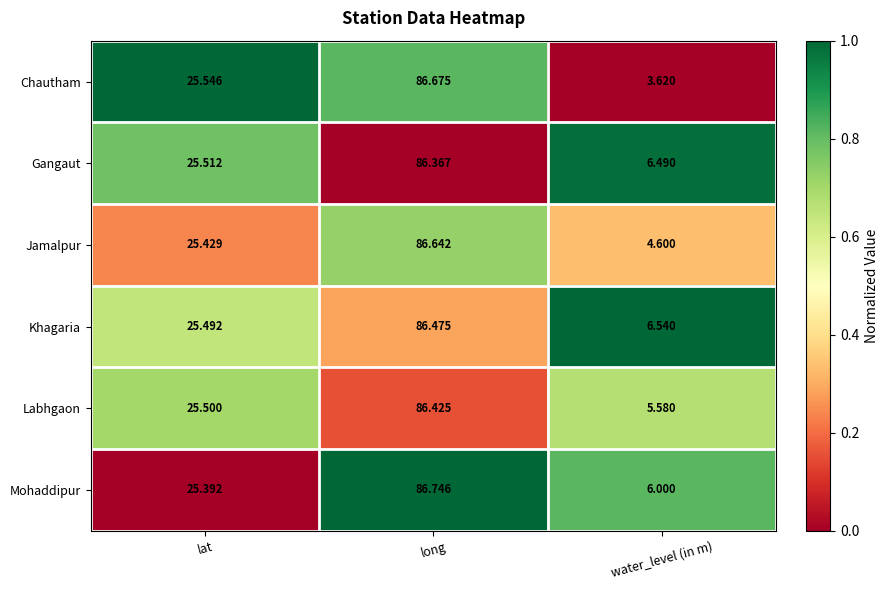

Which series has the largest range (max minus min)?

Chautham